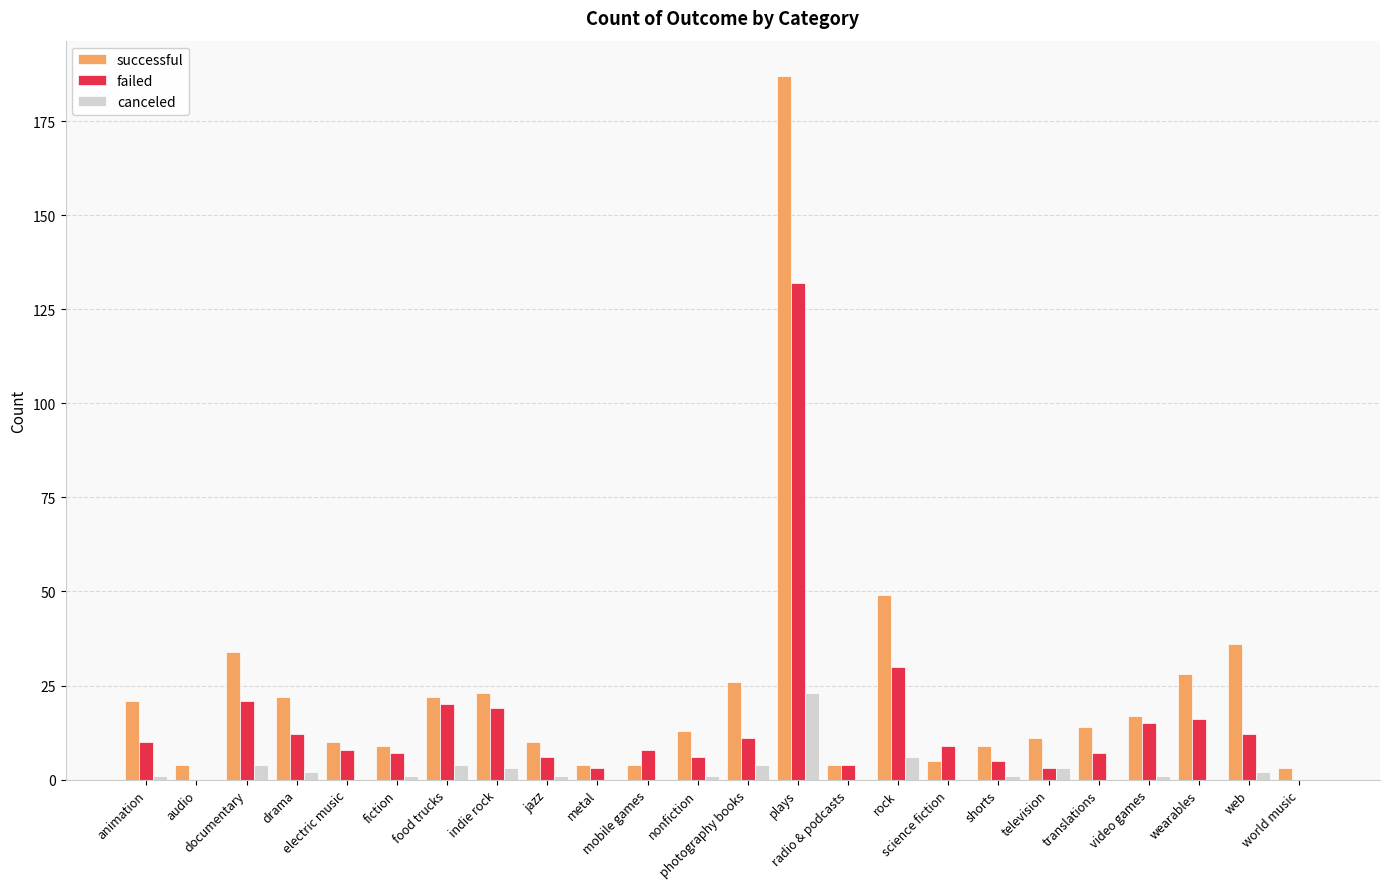

At which label does failed first exceed 9?

animation